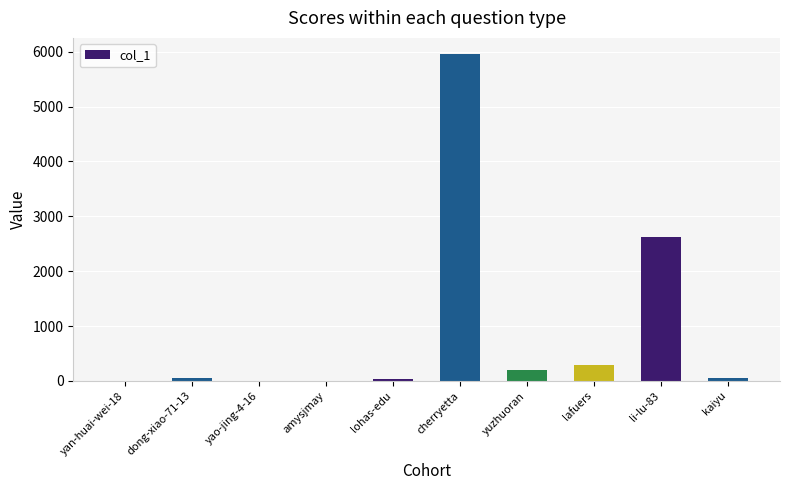

What is the maximum value shown in the chart?

5955